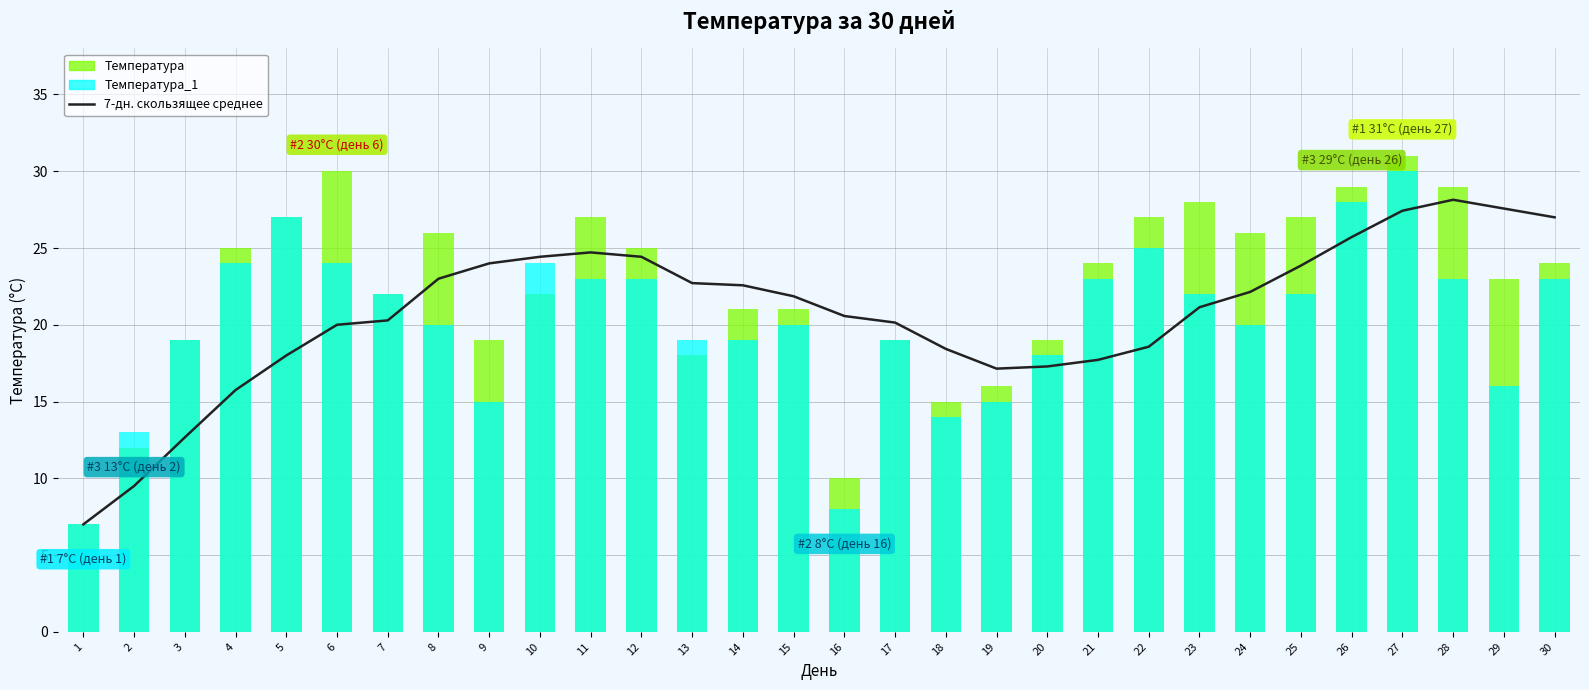

At which category is the sum across all series the highest?

27